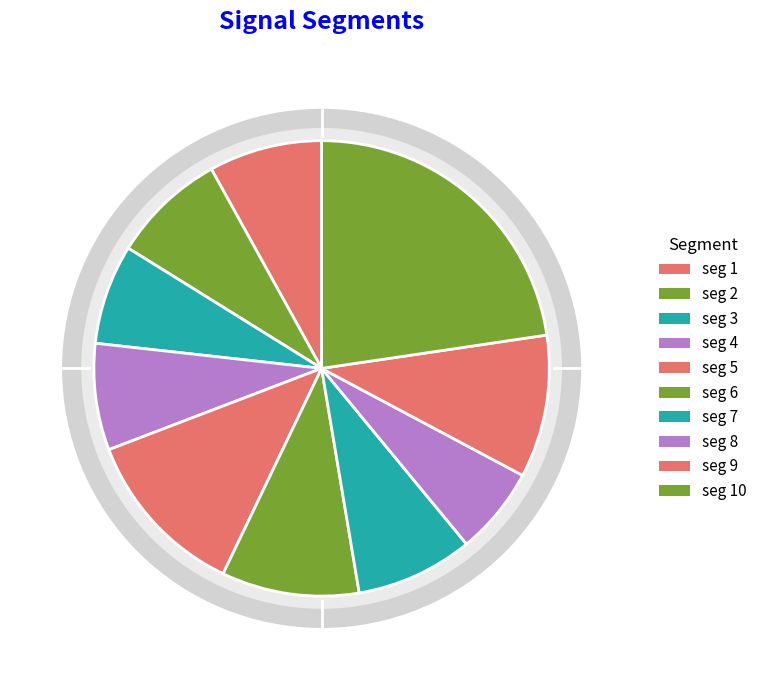

To the nearest percent, what is the difference between the largest and smallest slice percentages?

16%